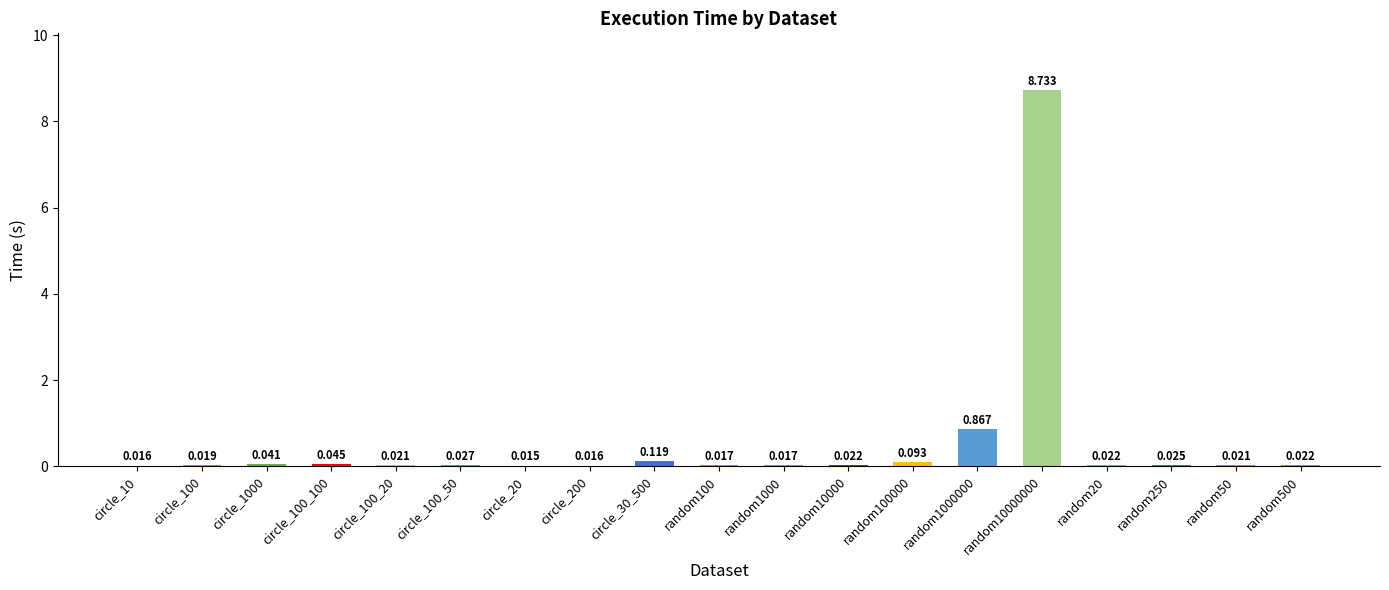

What is the label of the 19th bar from the right?

circle_10